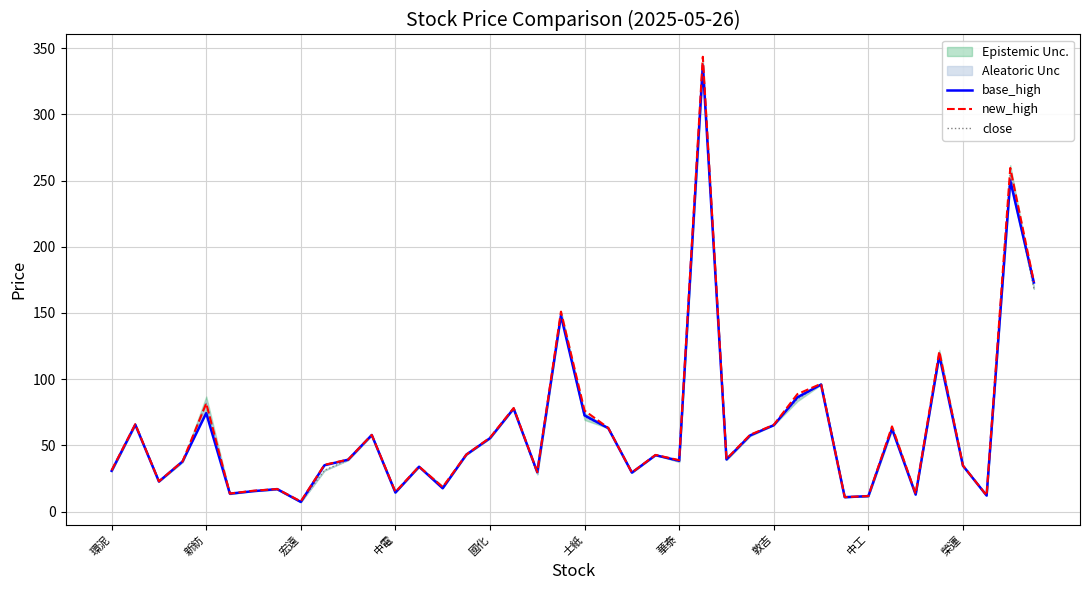

What is the maximum value for base_high?

337.0